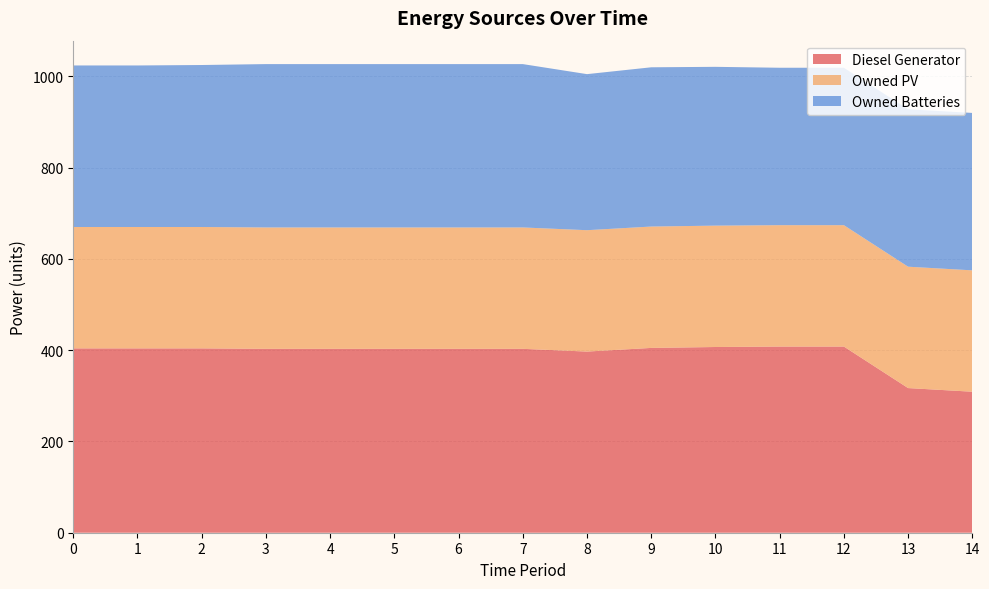

Reading left to right, transcribe all the data shown in this chart.

Diesel Generator: 0=404	1=404	2=404	3=403	4=403	5=403	6=403	7=403	8=397	9=405	10=407	11=408	12=408	13=317	14=309
Owned PV: 0=266	1=266	2=266	3=266	4=266	5=266	6=266	7=266	8=266	9=266	10=266	11=266	12=266	13=266	14=266
Owned Batteries: 0=354	1=354	2=355	3=358	4=358	5=358	6=358	7=358	8=342	9=349	10=348	11=345	12=345	13=345	14=345